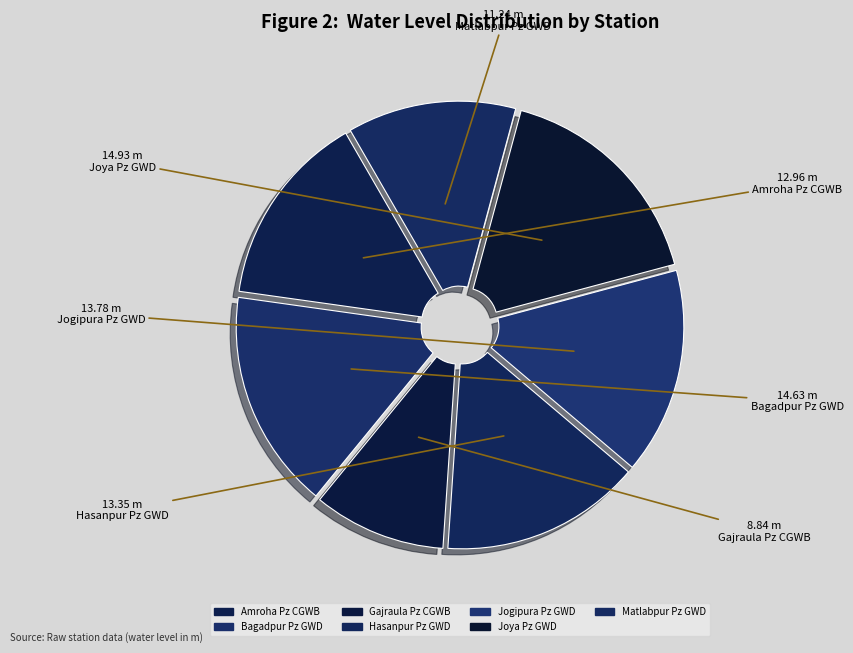

How many segments does this pie chart have?

7